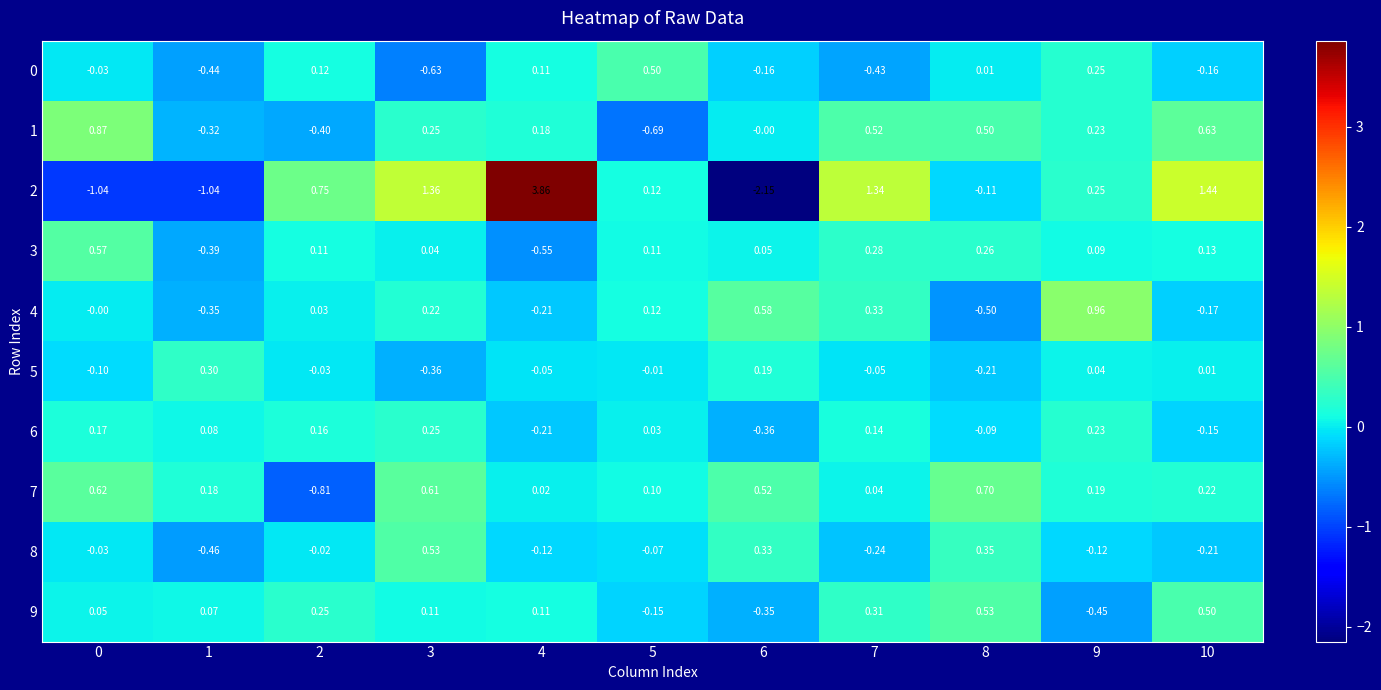

Is the value of 8 at 8 greater than the value of 0 at 1?

Yes